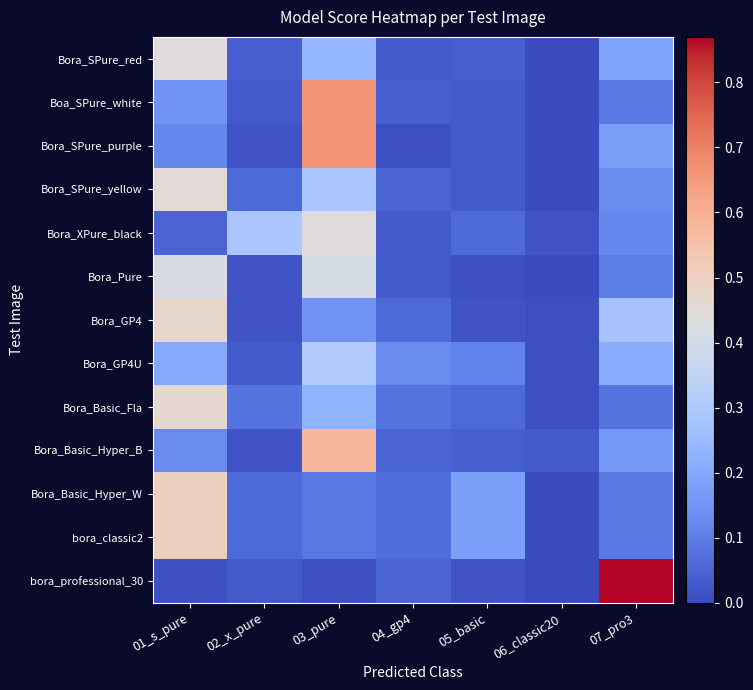

How many data points does each series have?

7